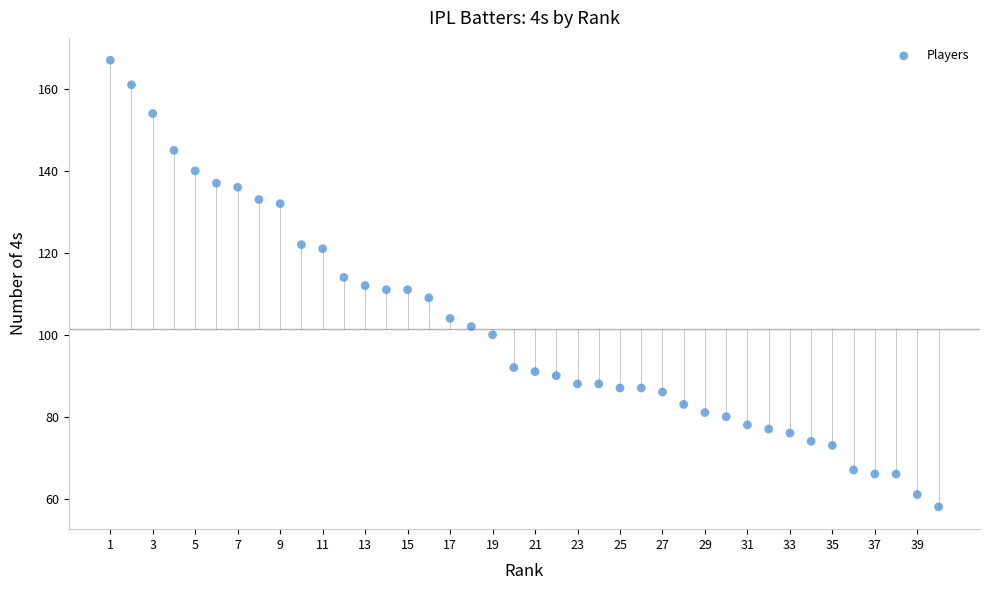

What is the range of X values (max minus min)?

39